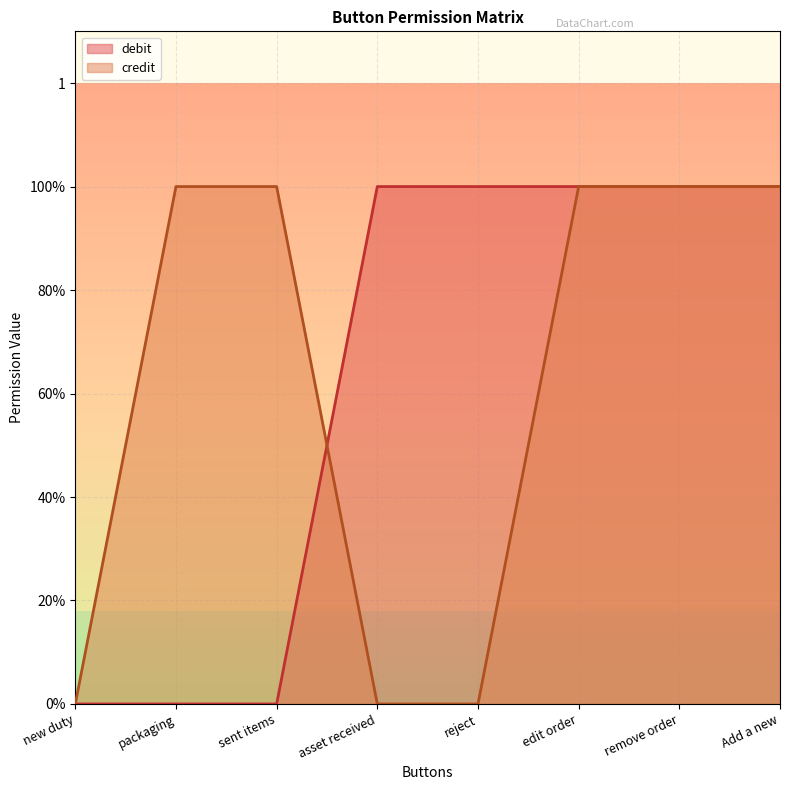

Does the chart have visible grid lines?

Yes